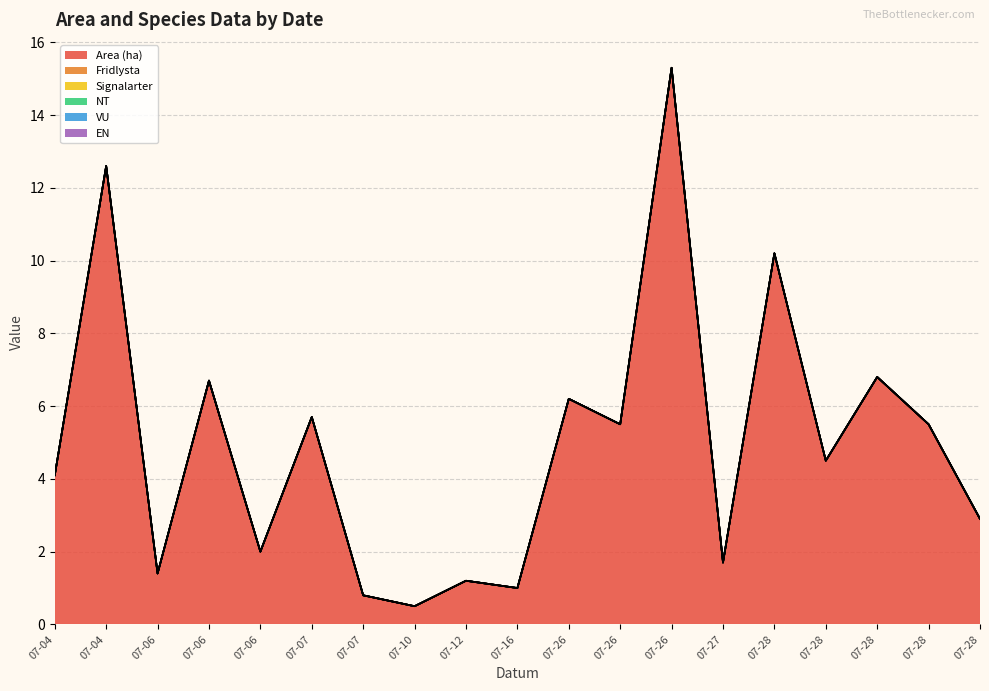

How many lines are shown in the chart?

6